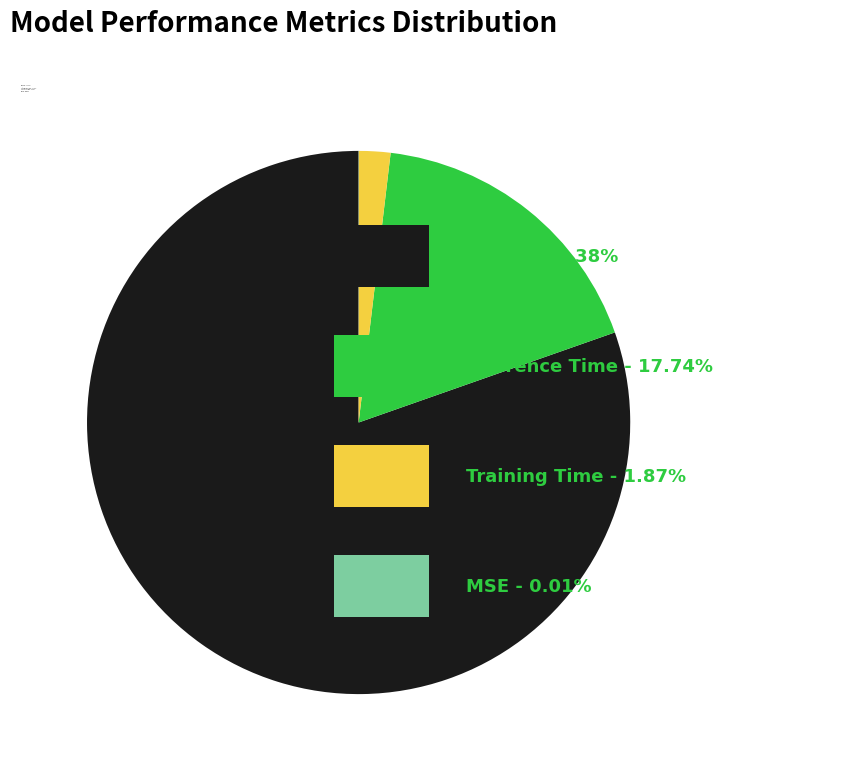

Do MAPE - 80.38% and Inference Time - 17.74% together represent more than half of the pie?

Yes